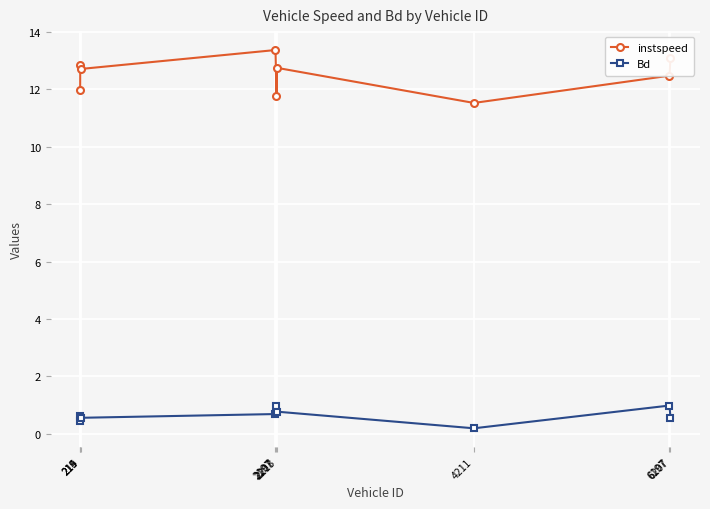

Which series has the widest spread of values?

instspeed